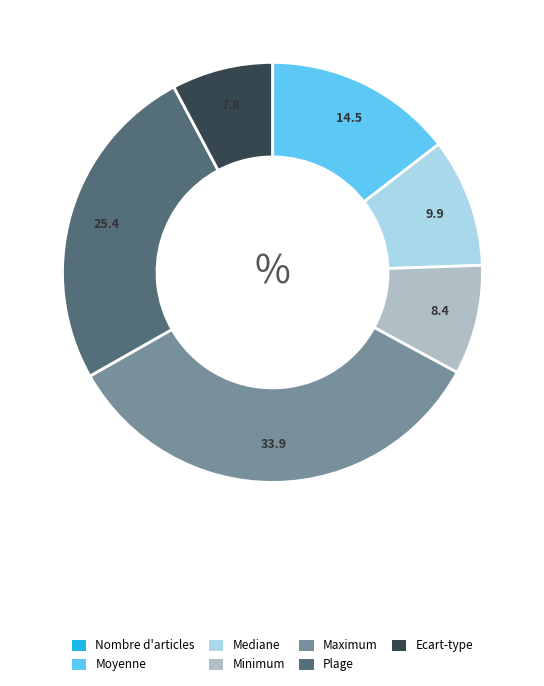

Which has a higher value, Maximum or Minimum?

Maximum